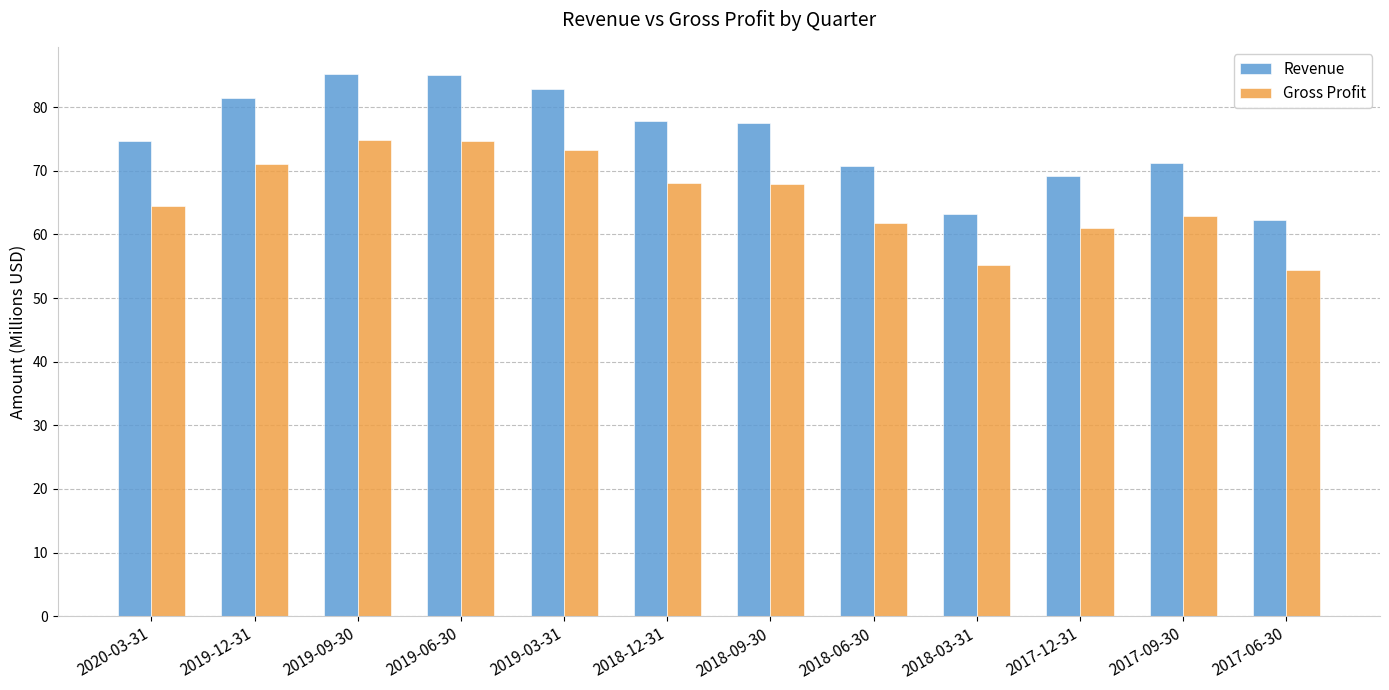

At which label does Gross Profit first exceed 67?

2019-12-31